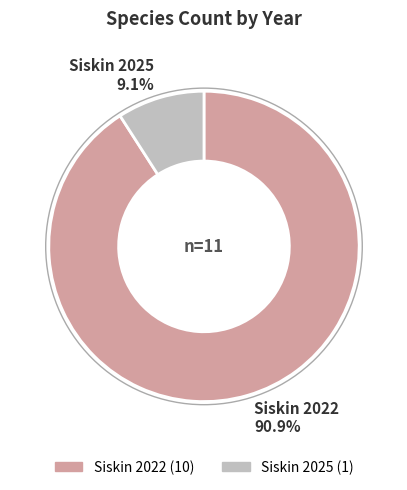

The Siskin 2022 slice represents 91% of the pie. True or false?

True